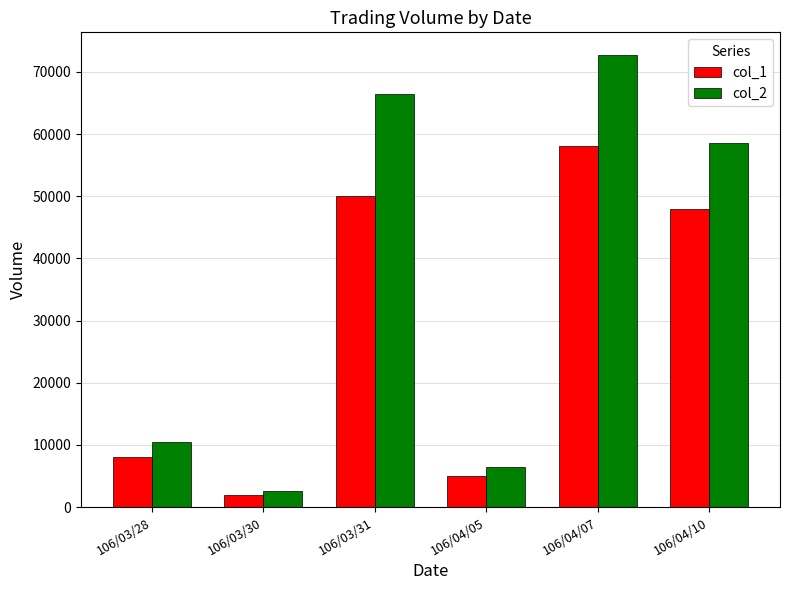

Where does the col_2 series first go above 58560?

106/03/31